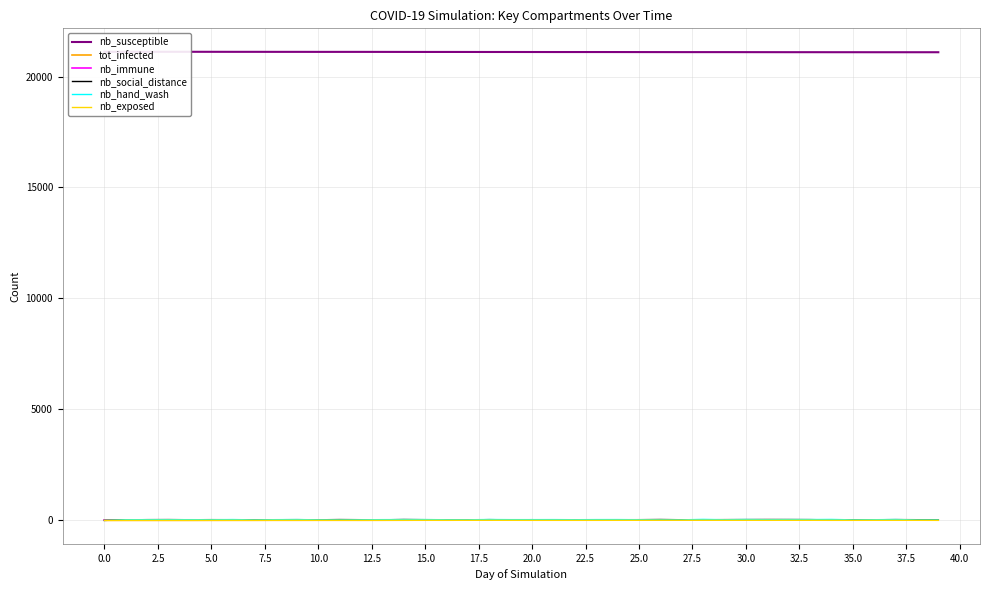

Which series has the largest range (max minus min)?

nb_hand_wash